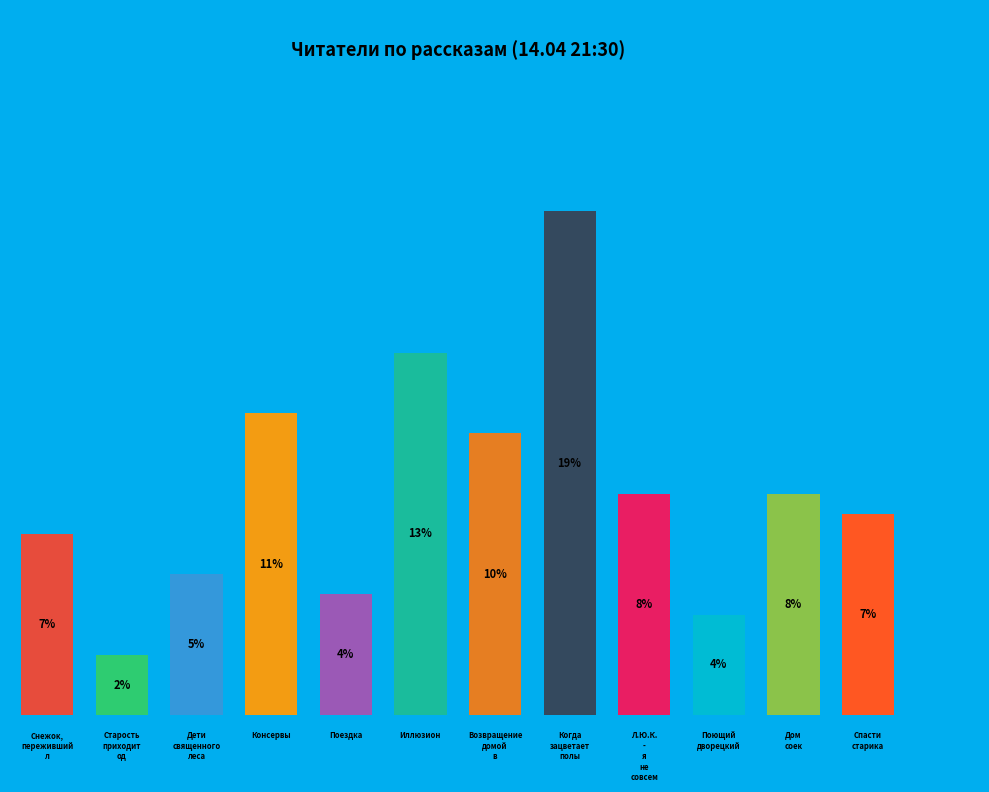

True or false: Когда зацветает полынь accounts for 11% of the total.

False